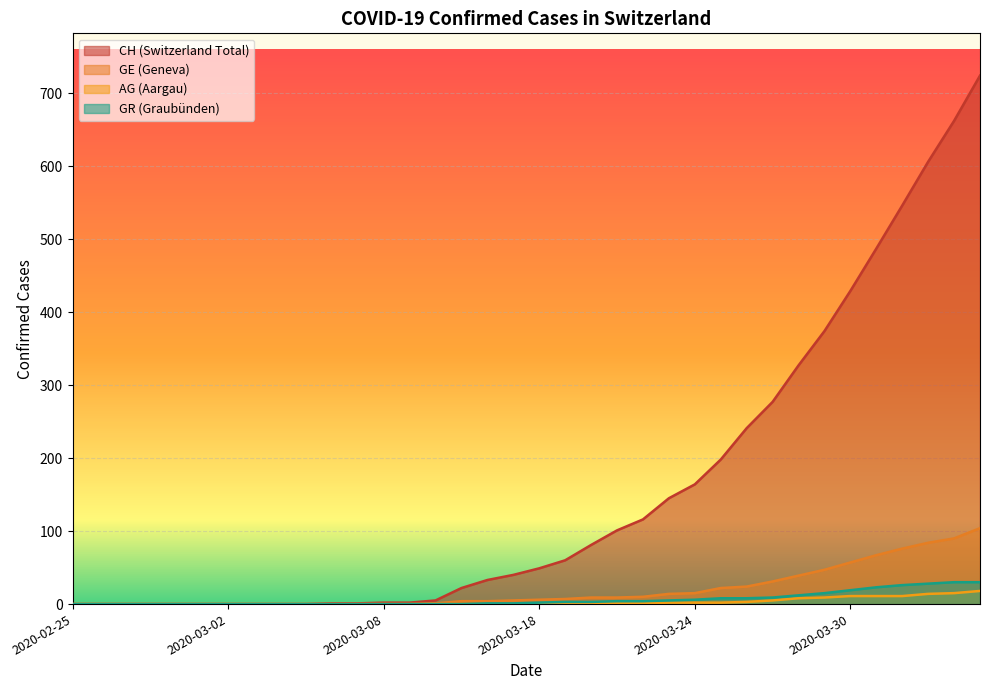

At 2020-03-17, list the series in order from smallest to largest.

AG, GR, GE, CH